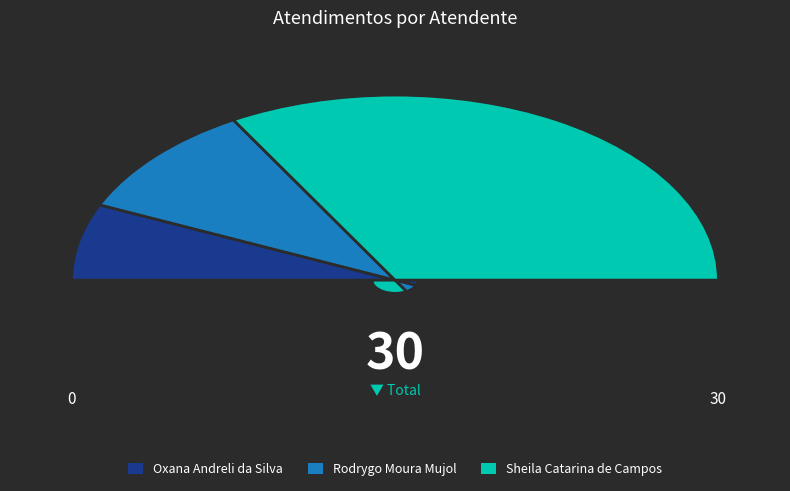

What is the total percentage of Oxana Andreli da Silva and Rodrygo Moura Mujol?

33.3%